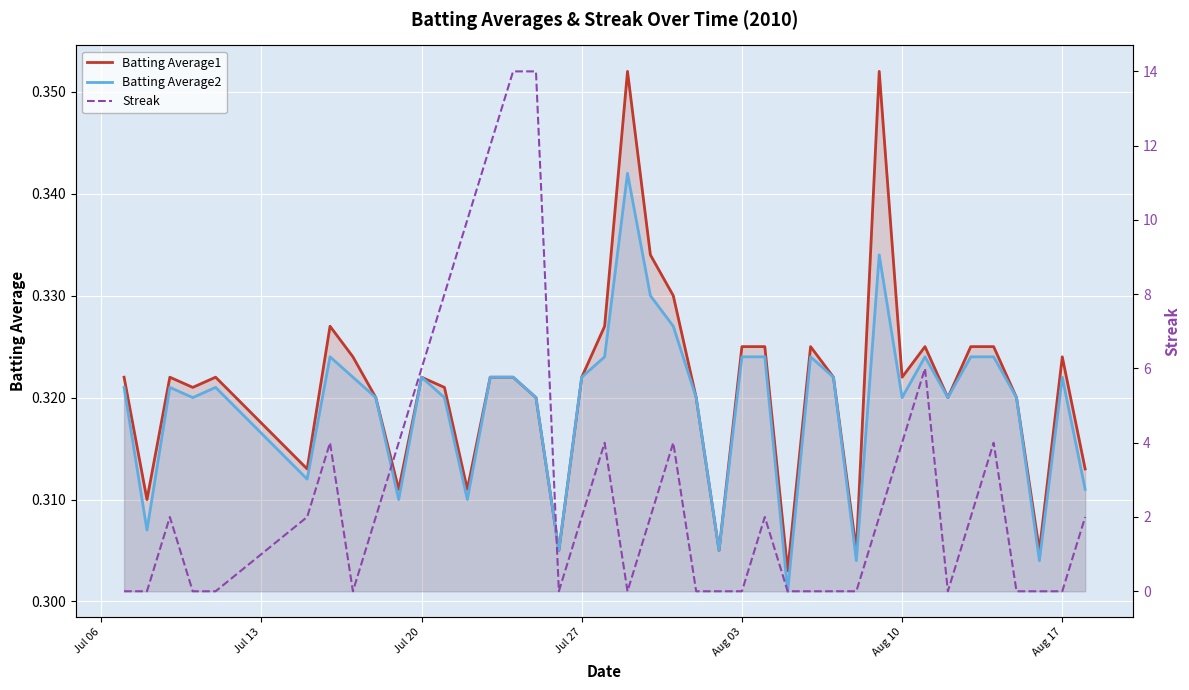

Which series has the widest spread of values?

Streak